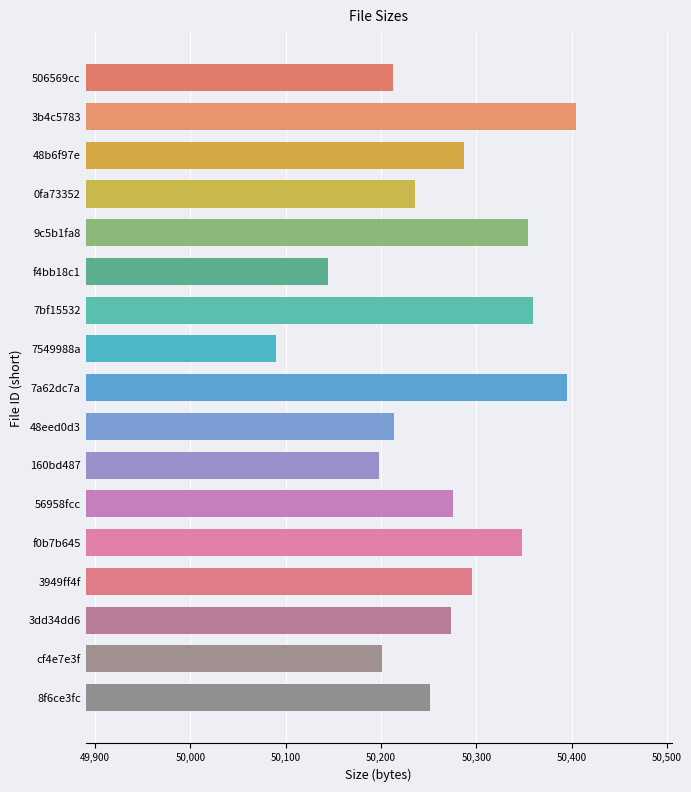

What is the label of the 2nd bar from the bottom?

cf4e7e3f